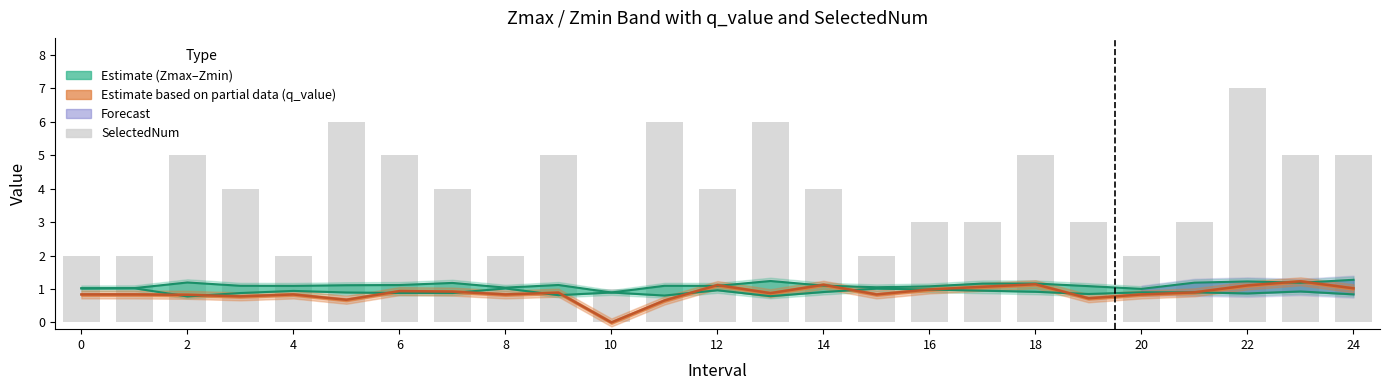

Reading left to right, list all the values displayed in this chart.

2	2	5	4	2	6	5	4	2	5	1	6	4	6	4	2	3	3	5	3	2	3	7	5	5